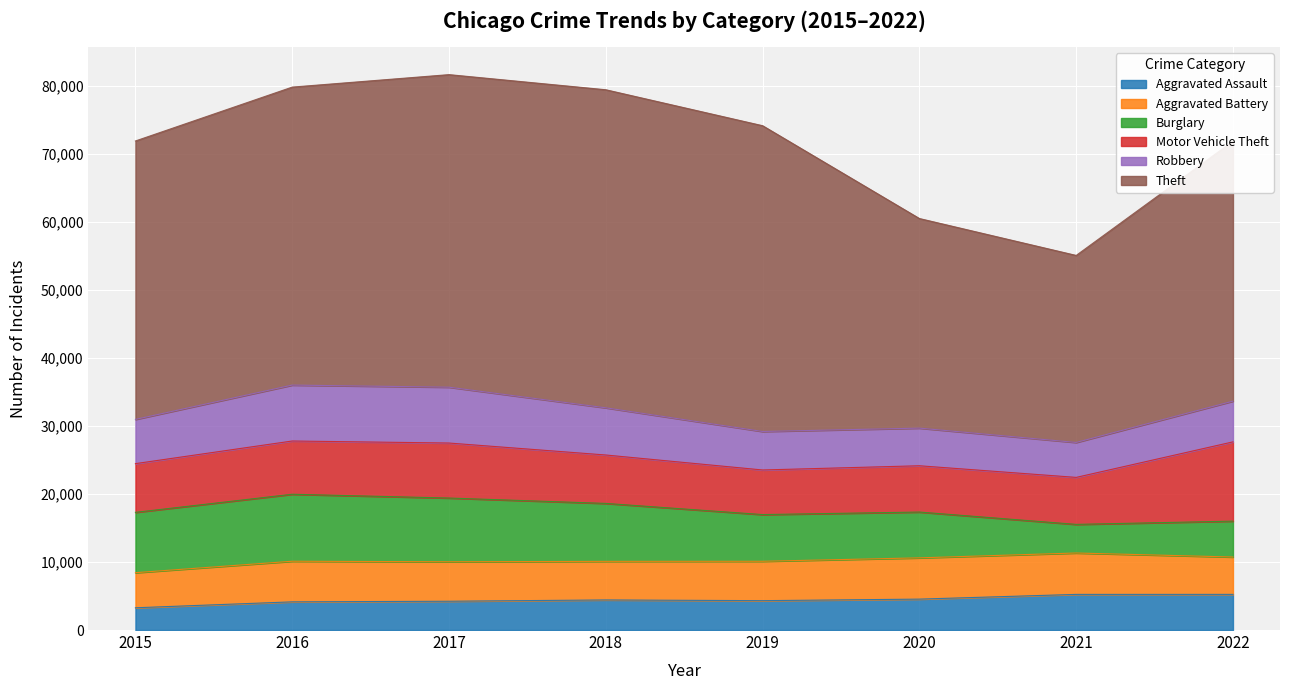

At 2021, list the series in order from largest to smallest.

Theft, Motor Vehicle Theft, Aggravated Battery, Aggravated Assault, Robbery, Burglary